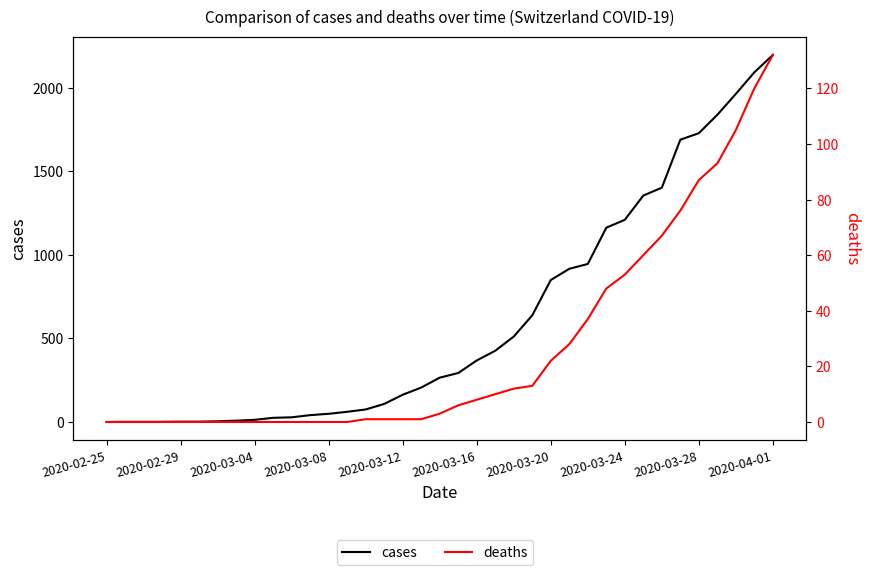

What position from the left is 34?

35